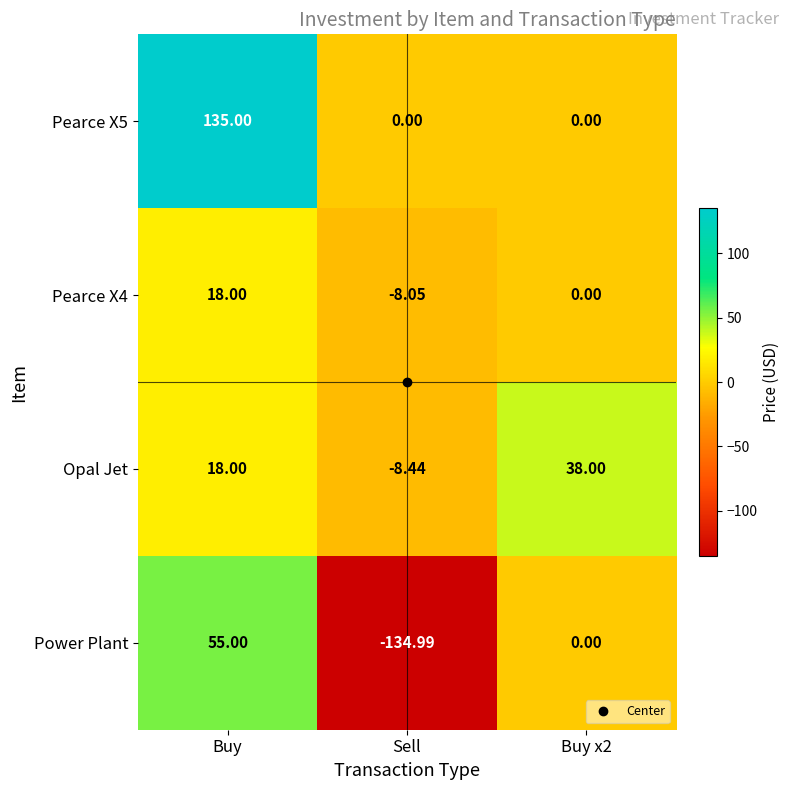

At how many categories does at least one series exceed 105?

1